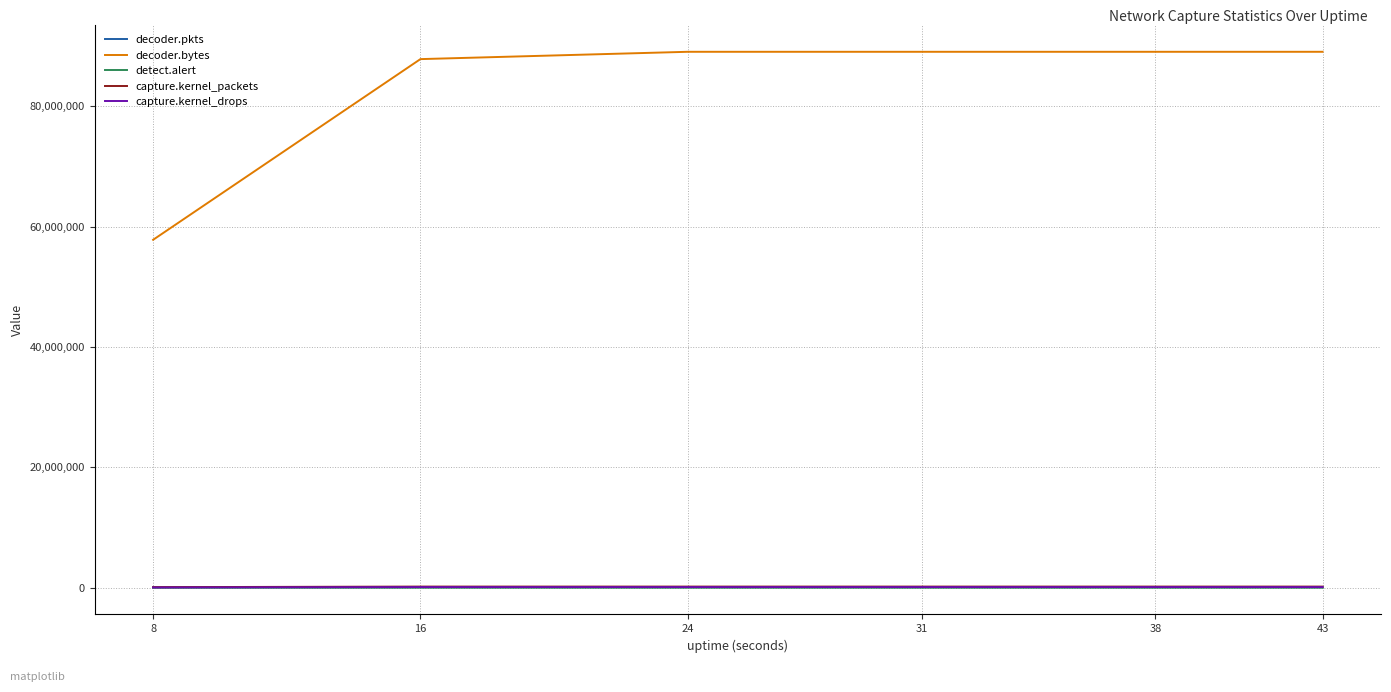

What is the difference between the capture.kernel_packets values at 8 and 31?

94612